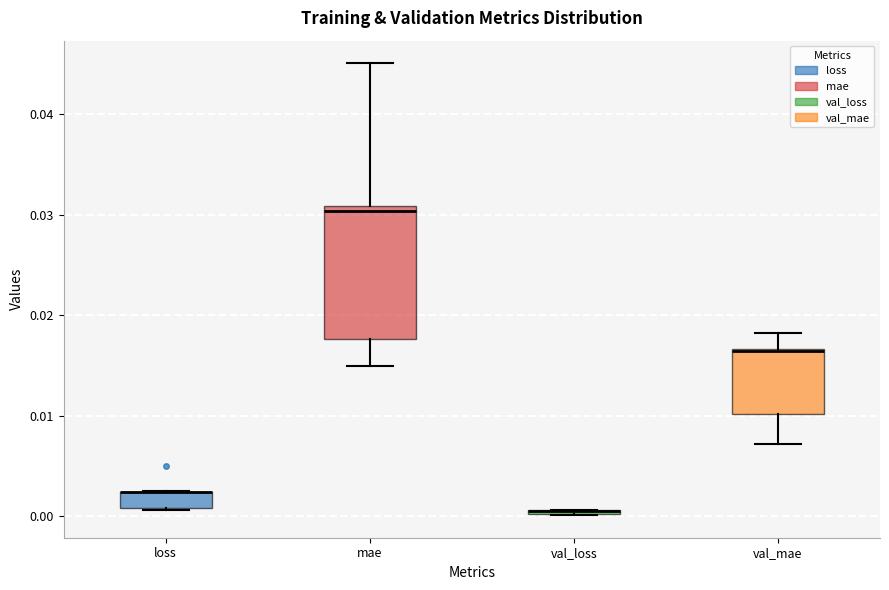

Where is the upper edge of the box for loss on the y-axis? The values are not printed on the chart, so give them approximately, as read against the axis.

0.002